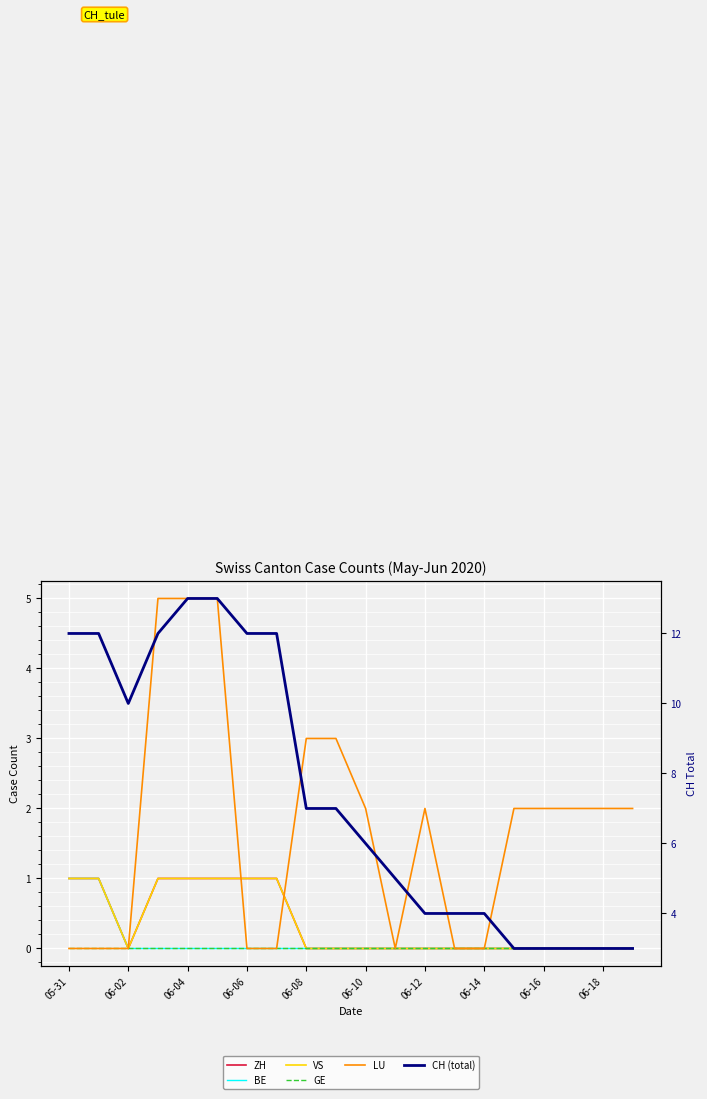

True or false: VS has a value of 1 at 06-18.

False